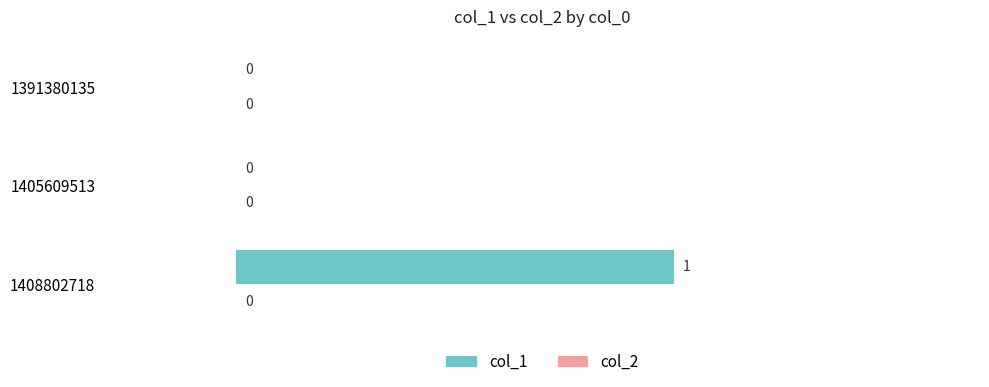

Which category has the highest value across all series?

1408802718